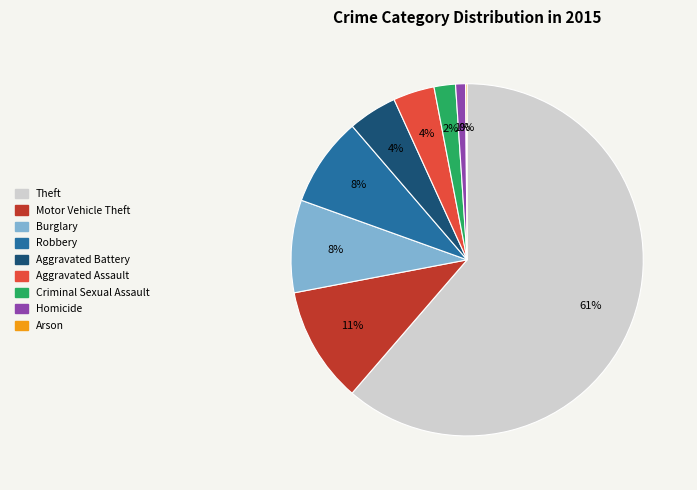

Between Aggravated Battery and Theft, which is larger?

Theft